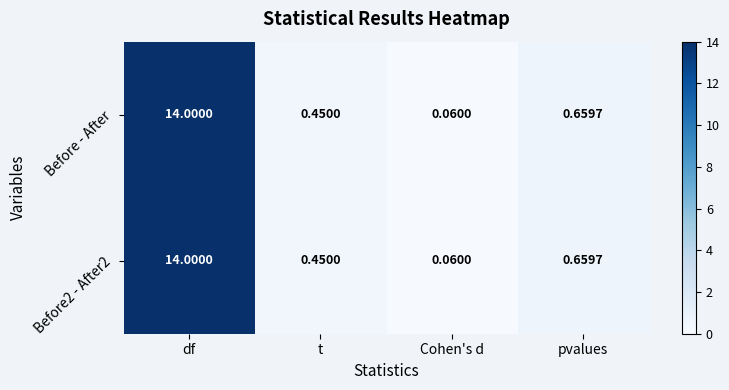

List the labels in order of Before - After value, smallest first.

Cohen's d, t, pvalues, df